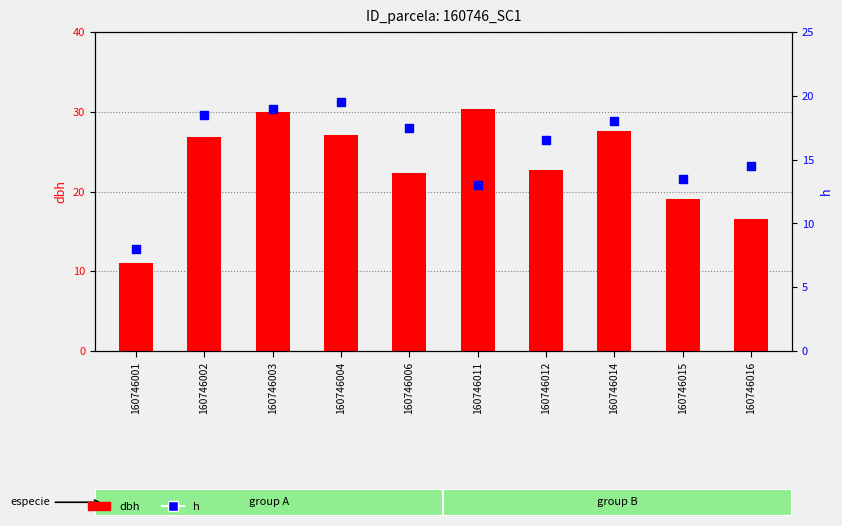

Which series has the widest spread of Y values?

dbh